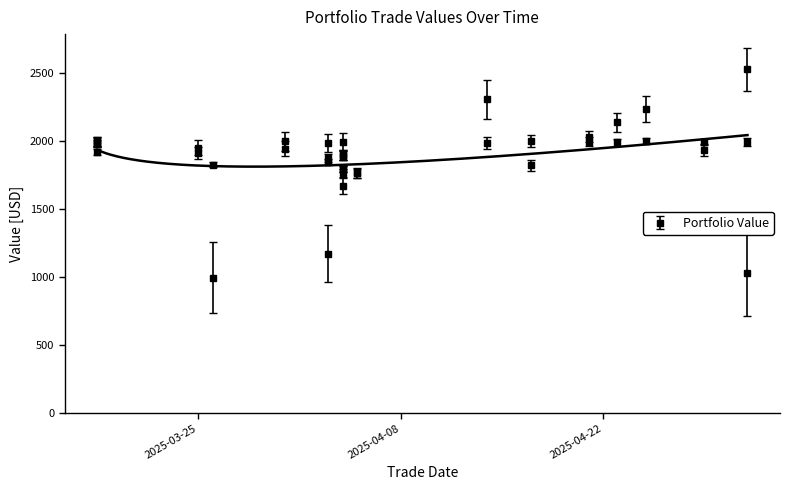

What value does the data have at 2025-04-04?

1795.9